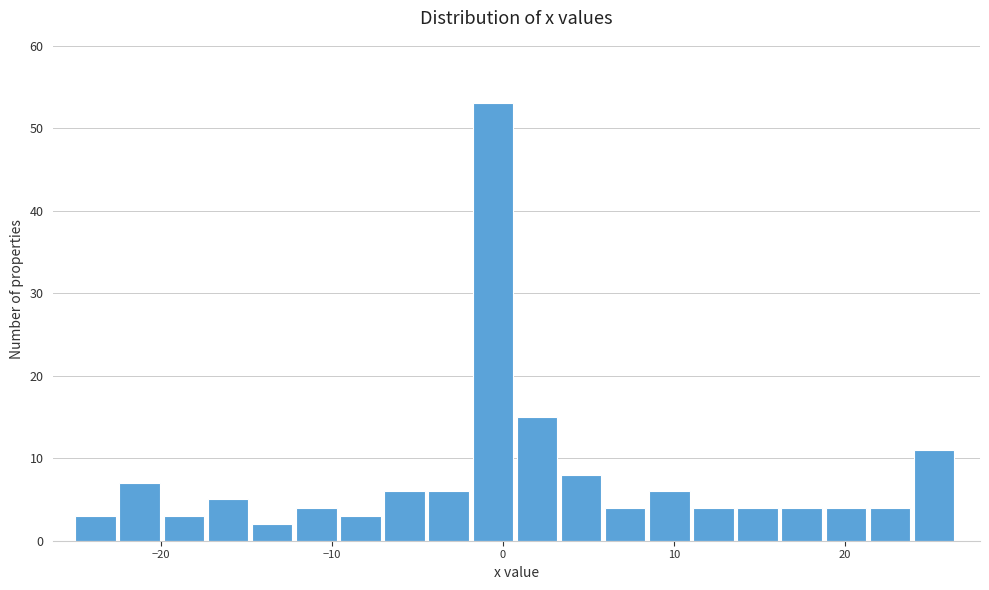

Read against the x-axis, roughly where is the centre of the tallest bar?

-1